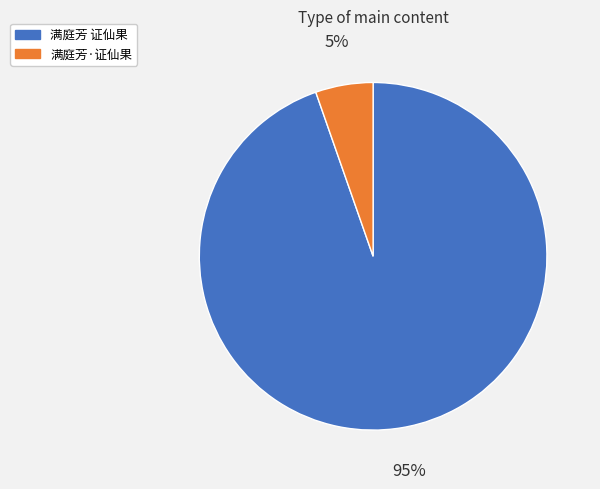

Rank the categories by value from highest to lowest.

满庭芳 证仙果, 满庭芳·证仙果